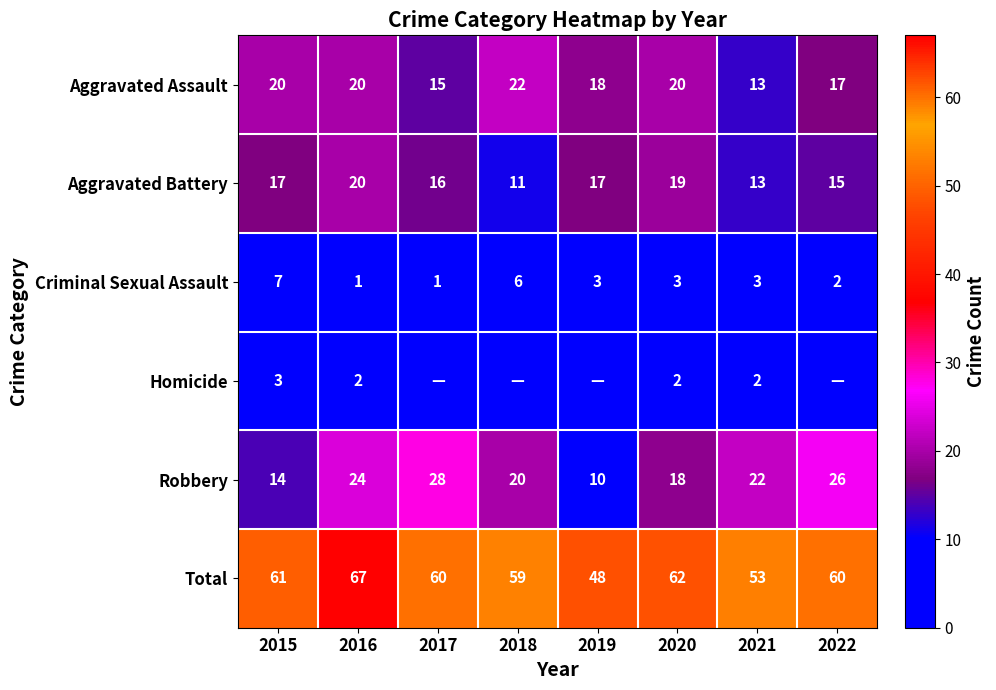

Is the value of Aggravated Assault at 2017 greater than the value of Total at 2021?

No